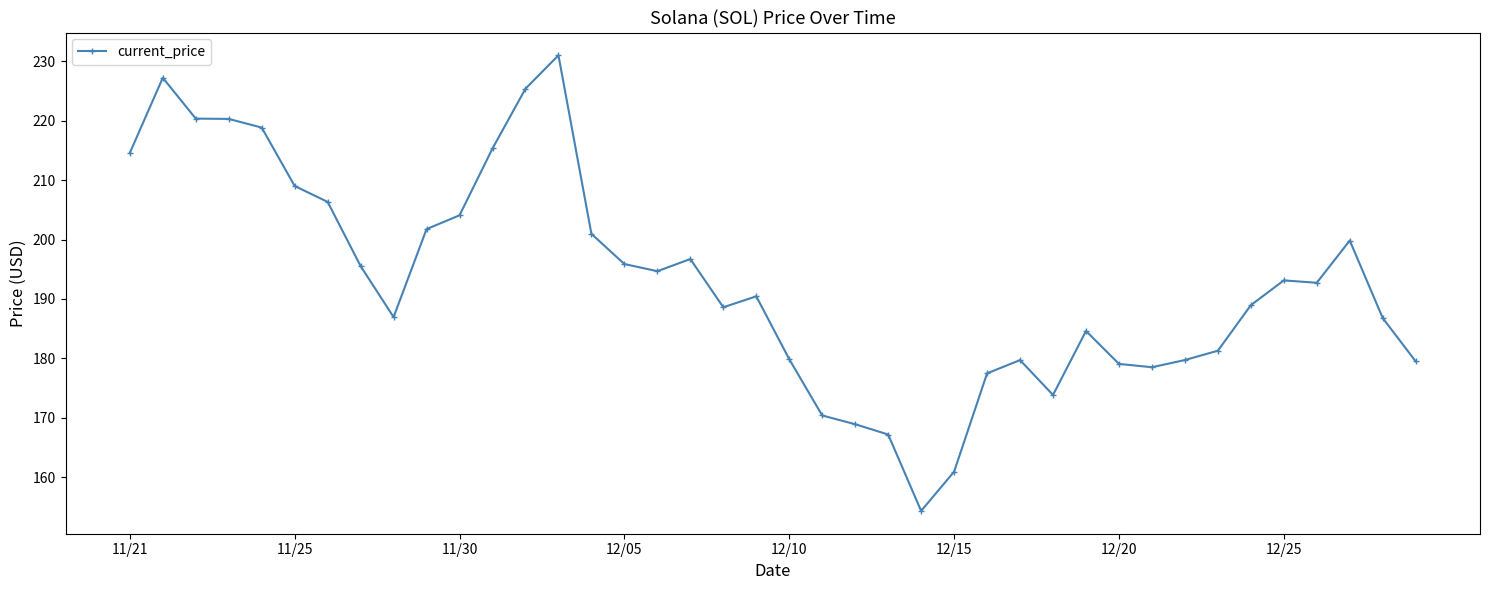

What is the difference between the second highest and minimum values?

72.9